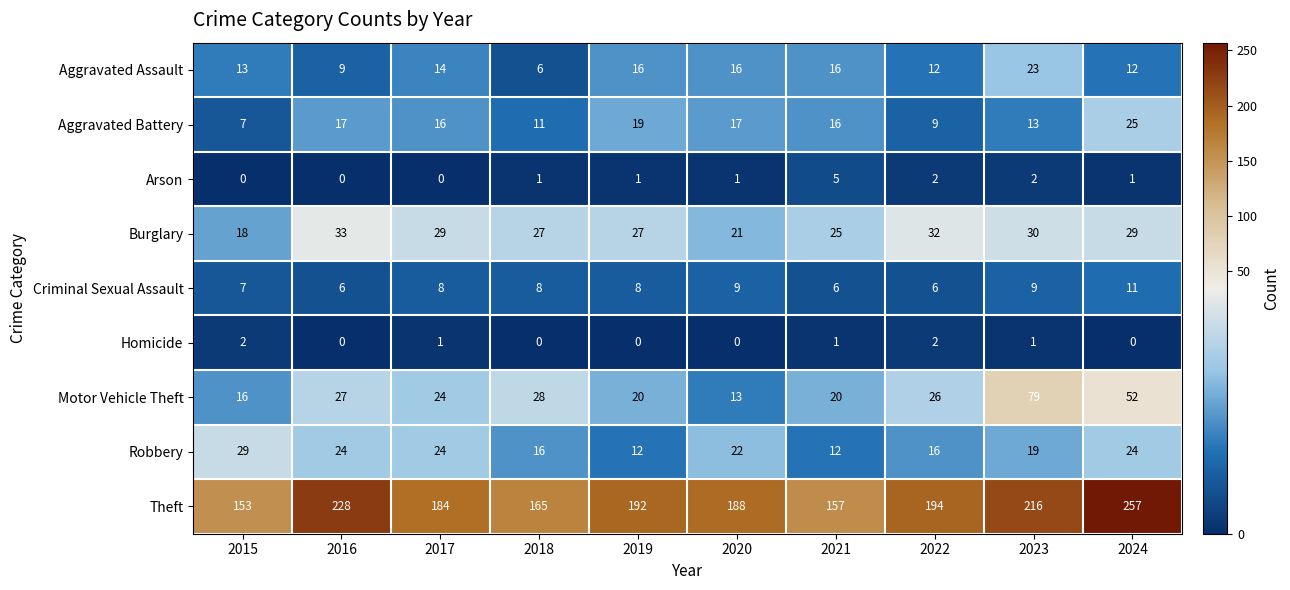

The value of Aggravated Assault at 2022 is 12. True or false?

True